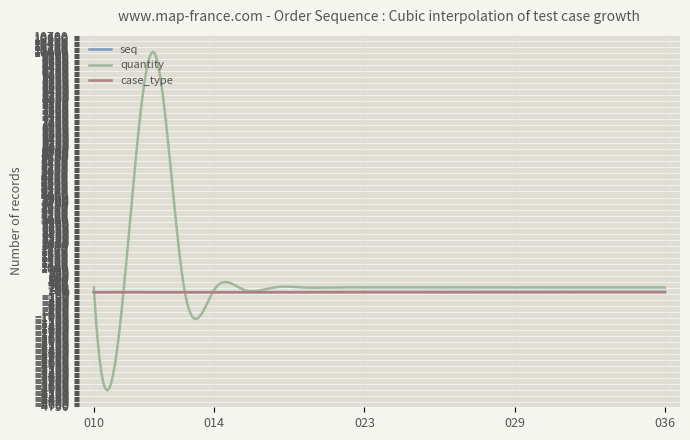

What are all the series names shown in the legend?

seq, quantity, case_type